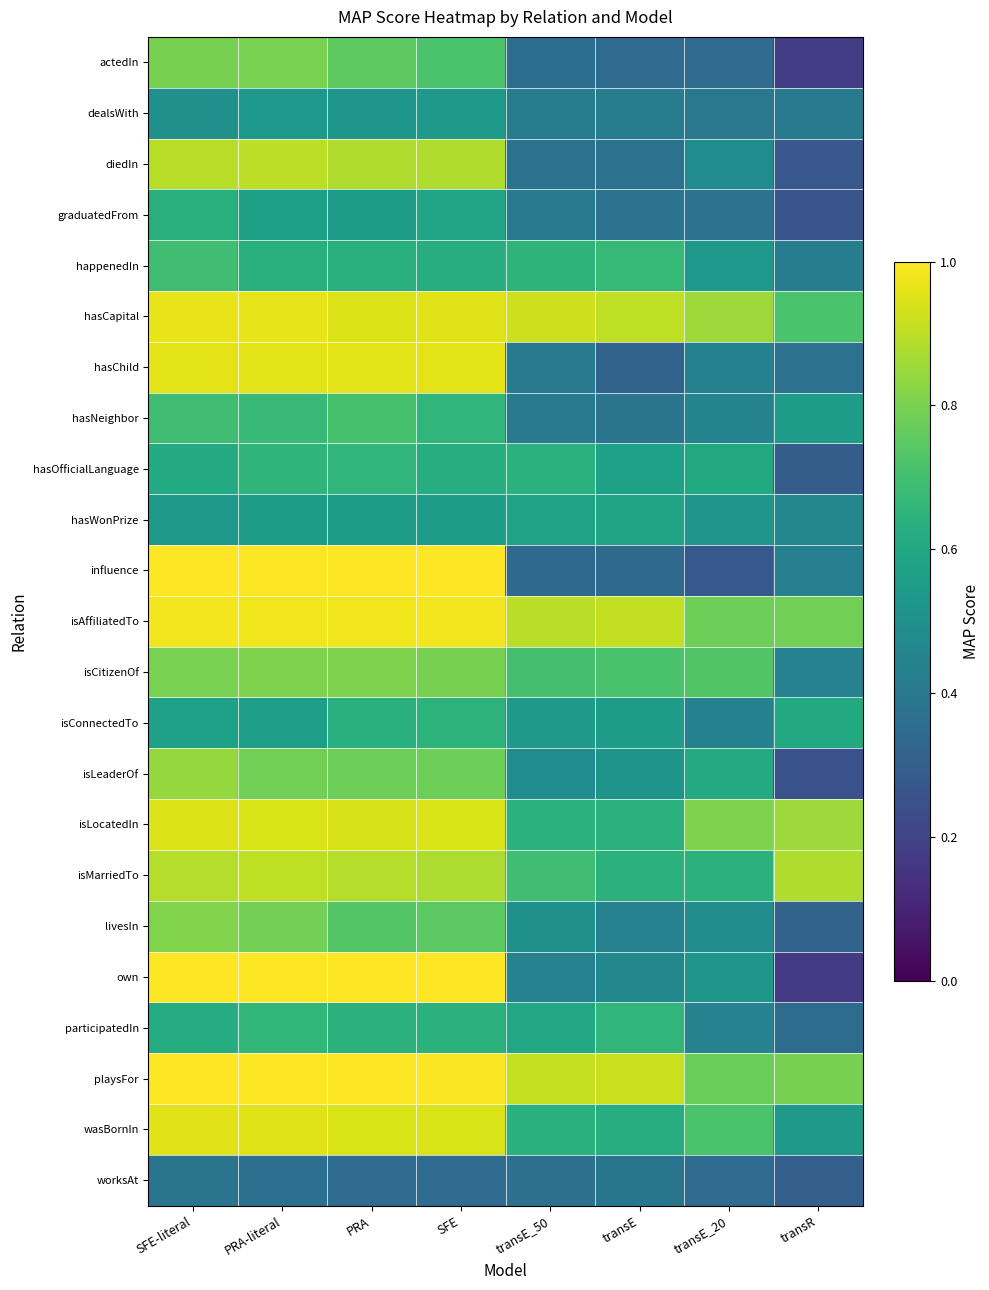

Reading right to left, transcribe all the data shown in this chart.

actedIn: transR=0.2	transE_20=0.3	transE=0.3	transE_50=0.4	SFE=0.7	PRA=0.8	PRA-literal=0.8	SFE-literal=0.8
dealsWith: transR=0.4	transE_20=0.4	transE=0.4	transE_50=0.4	SFE=0.5	PRA=0.5	PRA-literal=0.5	SFE-literal=0.5
diedIn: transR=0.3	transE_20=0.5	transE=0.4	transE_50=0.4	SFE=0.9	PRA=0.9	PRA-literal=0.9	SFE-literal=0.9
graduatedFrom: transR=0.3	transE_20=0.4	transE=0.4	transE_50=0.4	SFE=0.6	PRA=0.5	PRA-literal=0.6	SFE-literal=0.6
happenedIn: transR=0.4	transE_20=0.5	transE=0.7	transE_50=0.7	SFE=0.6	PRA=0.6	PRA-literal=0.6	SFE-literal=0.7
hasCapital: transR=0.7	transE_20=0.9	transE=0.9	transE_50=0.9	SFE=1.0	PRA=0.9	PRA-literal=1.0	SFE-literal=1.0
hasChild: transR=0.4	transE_20=0.4	transE=0.3	transE_50=0.4	SFE=1.0	PRA=1.0	PRA-literal=1.0	SFE-literal=1.0
hasNeighbor: transR=0.6	transE_20=0.4	transE=0.4	transE_50=0.4	SFE=0.7	PRA=0.7	PRA-literal=0.7	SFE-literal=0.7
hasOfficialLanguage: transR=0.3	transE_20=0.6	transE=0.6	transE_50=0.6	SFE=0.6	PRA=0.7	PRA-literal=0.7	SFE-literal=0.6
hasWonPrize: transR=0.5	transE_20=0.5	transE=0.6	transE_50=0.6	SFE=0.5	PRA=0.5	PRA-literal=0.6	SFE-literal=0.5
influence: transR=0.4	transE_20=0.3	transE=0.3	transE_50=0.3	SFE=1.0	PRA=1.0	PRA-literal=1.0	SFE-literal=1.0
isAffiliatedTo: transR=0.8	transE_20=0.8	transE=0.9	transE_50=0.9	SFE=1.0	PRA=1.0	PRA-literal=1.0	SFE-literal=1.0
isCitizenOf: transR=0.4	transE_20=0.7	transE=0.7	transE_50=0.7	SFE=0.8	PRA=0.8	PRA-literal=0.8	SFE-literal=0.8
isConnectedTo: transR=0.6	transE_20=0.4	transE=0.5	transE_50=0.5	SFE=0.6	PRA=0.6	PRA-literal=0.6	SFE-literal=0.6
isLeaderOf: transR=0.3	transE_20=0.6	transE=0.5	transE_50=0.5	SFE=0.8	PRA=0.8	PRA-literal=0.8	SFE-literal=0.8
isLocatedIn: transR=0.9	transE_20=0.8	transE=0.6	transE_50=0.6	SFE=0.9	PRA=0.9	PRA-literal=0.9	SFE-literal=0.9
isMarriedTo: transR=0.9	transE_20=0.6	transE=0.6	transE_50=0.7	SFE=0.9	PRA=0.9	PRA-literal=0.9	SFE-literal=0.9
livesIn: transR=0.3	transE_20=0.5	transE=0.4	transE_50=0.5	SFE=0.7	PRA=0.7	PRA-literal=0.8	SFE-literal=0.8
own: transR=0.2	transE_20=0.5	transE=0.5	transE_50=0.4	SFE=1.0	PRA=1.0	PRA-literal=1.0	SFE-literal=1.0
participatedIn: transR=0.4	transE_20=0.4	transE=0.7	transE_50=0.6	SFE=0.6	PRA=0.6	PRA-literal=0.7	SFE-literal=0.6
playsFor: transR=0.8	transE_20=0.8	transE=0.9	transE_50=0.9	SFE=1.0	PRA=1.0	PRA-literal=1.0	SFE-literal=1.0
wasBornIn: transR=0.5	transE_20=0.7	transE=0.6	transE_50=0.6	SFE=0.9	PRA=0.9	PRA-literal=1.0	SFE-literal=1.0
worksAt: transR=0.3	transE_20=0.3	transE=0.4	transE_50=0.4	SFE=0.4	PRA=0.3	PRA-literal=0.4	SFE-literal=0.4